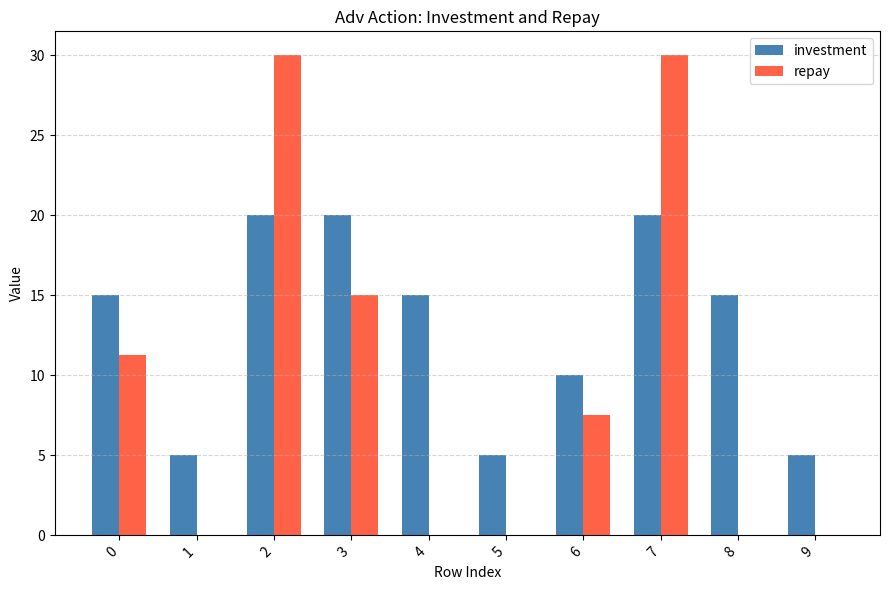

What are all the series names shown in the legend?

investment, repay